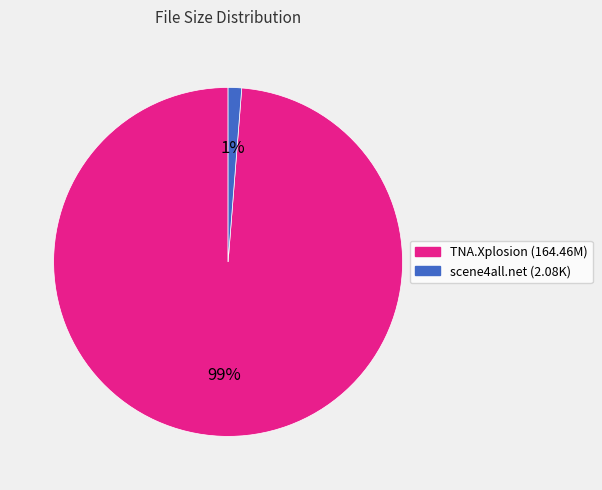

To the nearest percent, what is the difference between the largest and smallest slice percentages?

98%